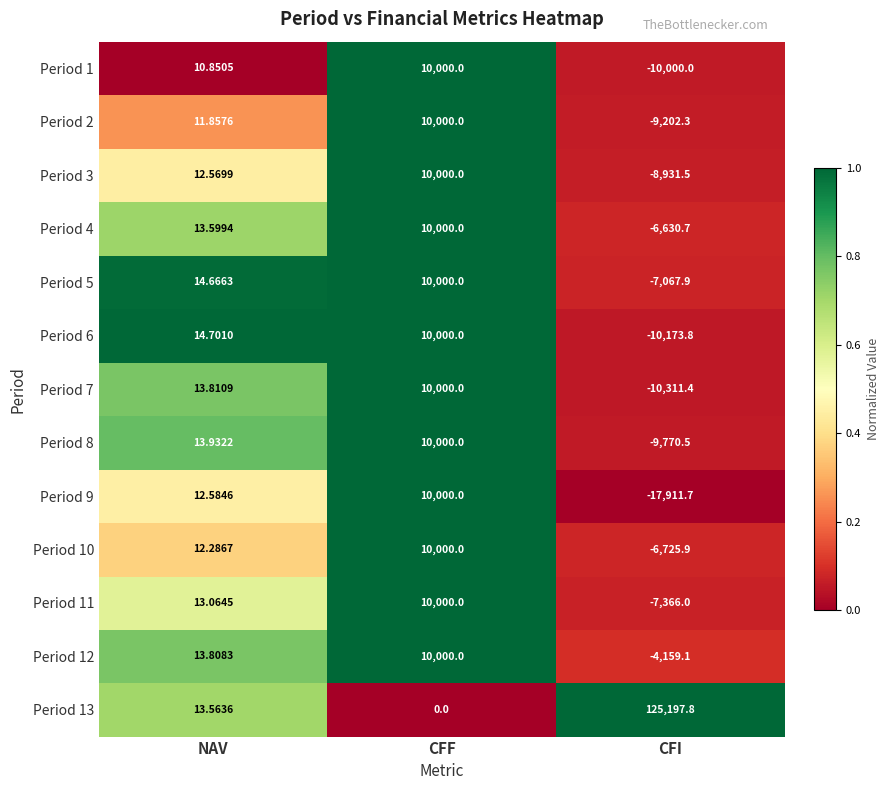

Where is Period 9 nearest to the value -3955?

NAV